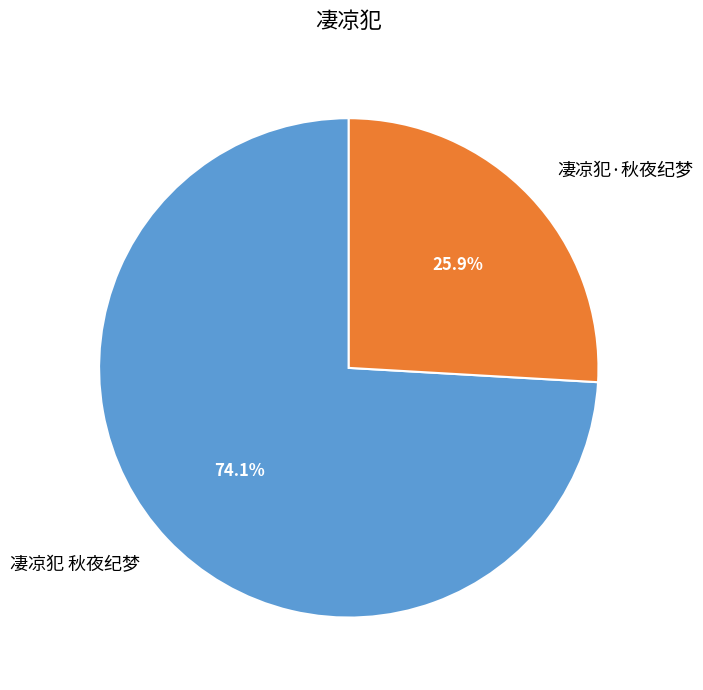

What is the majority slice?

凄凉犯 秋夜纪梦